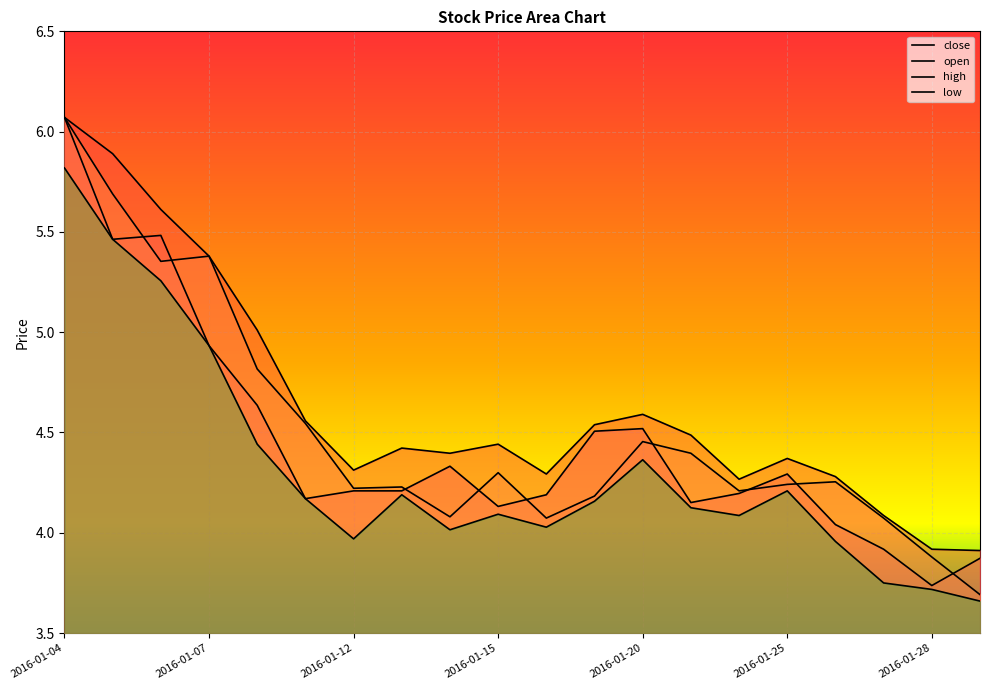

What is the maximum value shown in the chart?

6.1